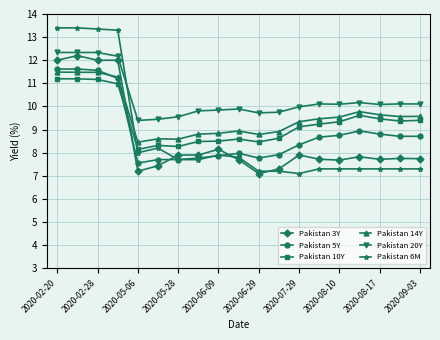

True or false: Pakistan 20Y has more than 1 interior local peaks.

True